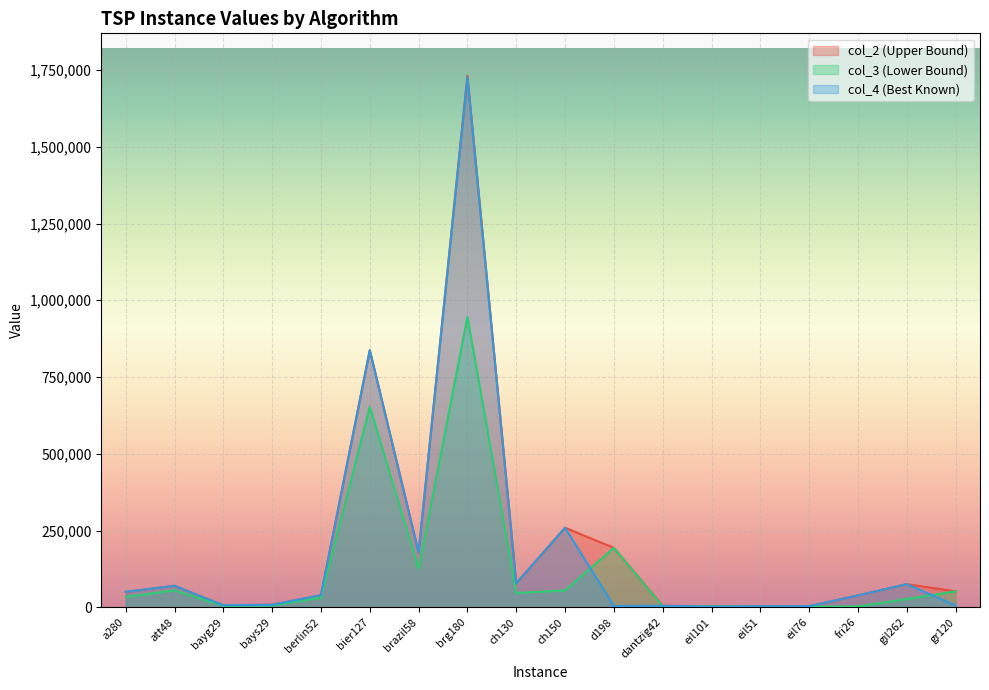

What is the value of the col_2 point at the 14th from the left?

3574